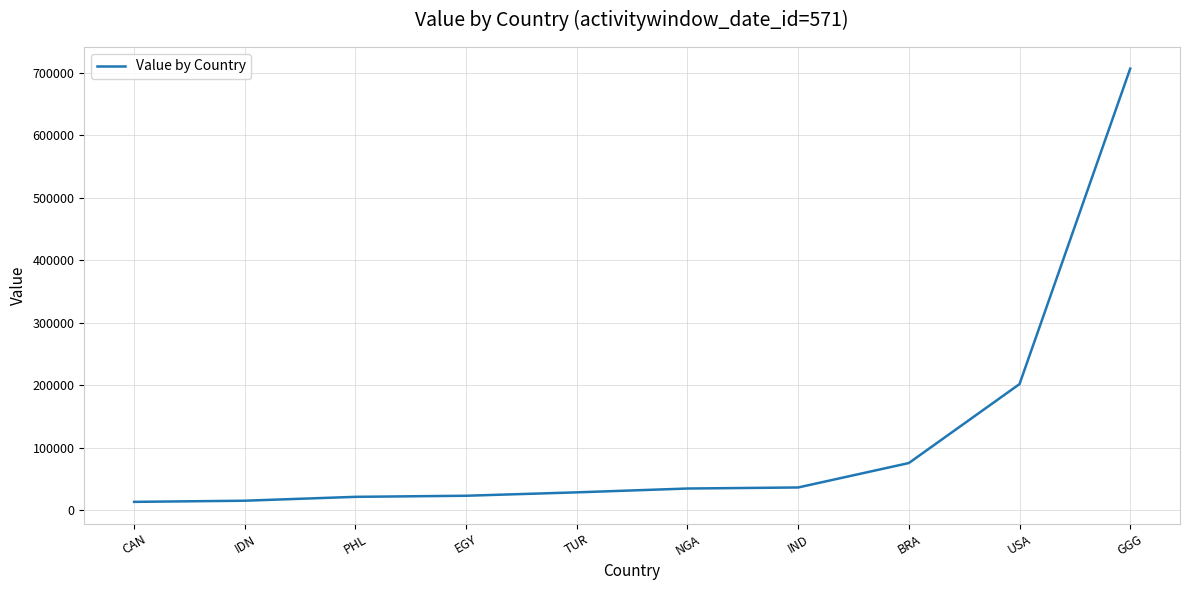

Where is the data nearest to the value 359956?

USA